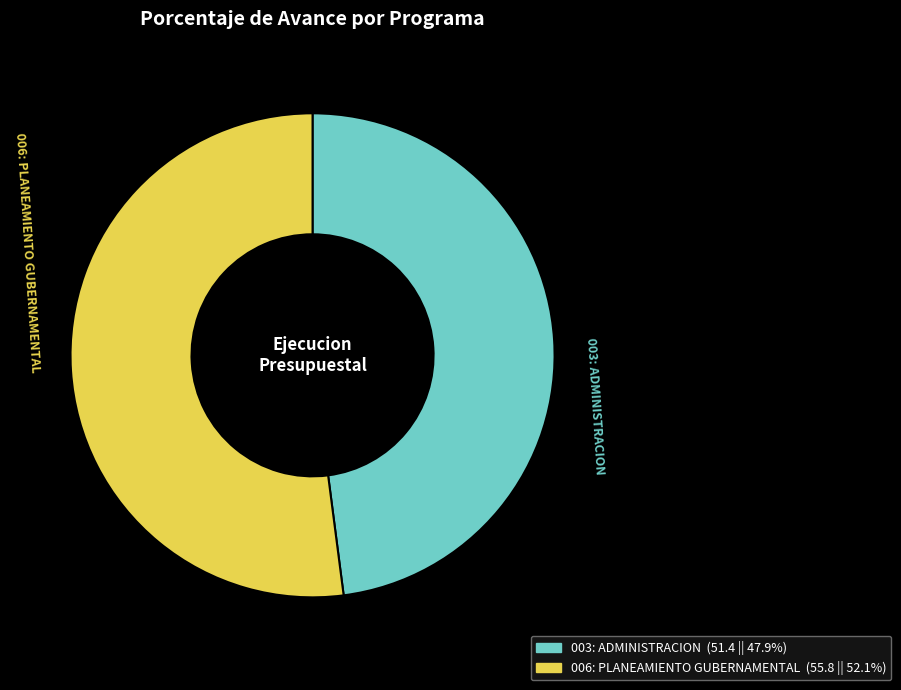

Do 003: ADMINISTRACION and 006: PLANEAMIENTO GUBERNAMENTAL together represent more than half of the pie?

Yes